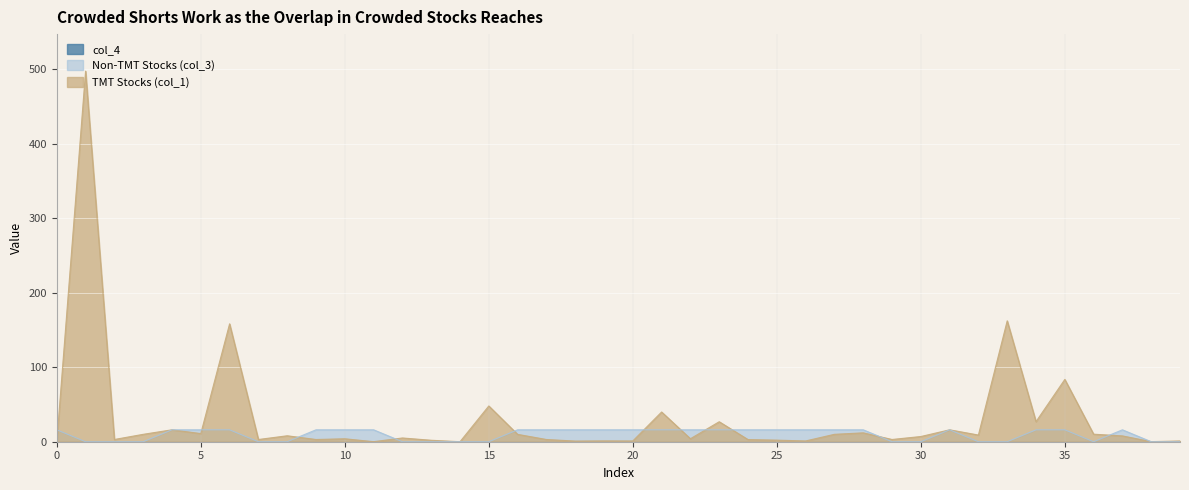

Which series has the largest range (max minus min)?

TMT Stocks (col_1)